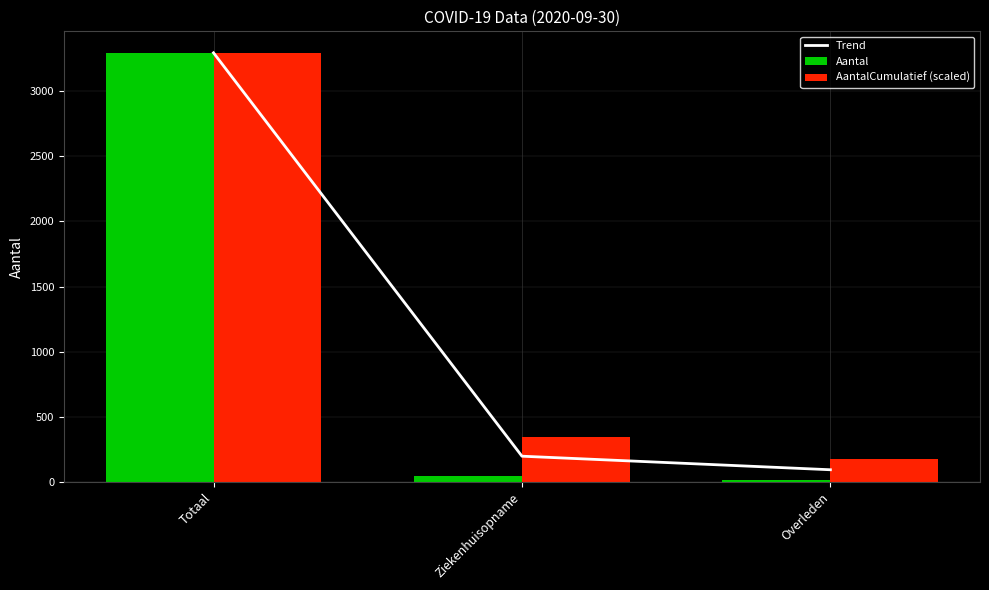

What are all the series names shown in the legend?

Trend, Aantal, AantalCumulatief (scaled)